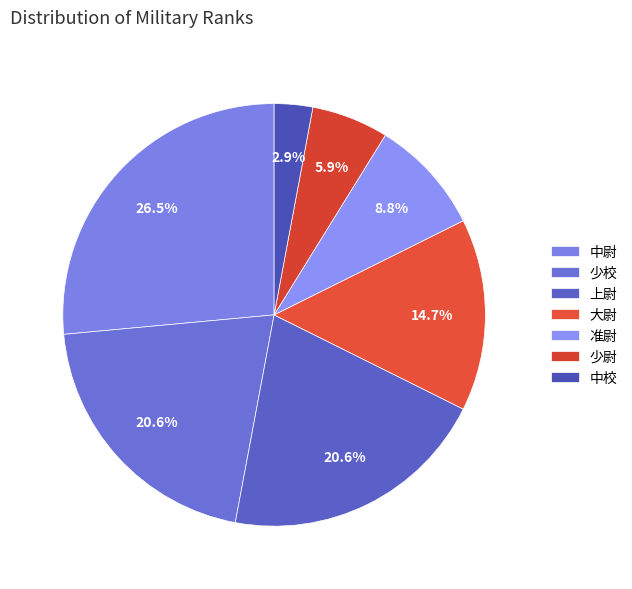

To the nearest percent, what is the difference between the largest and smallest slice percentages?

24%